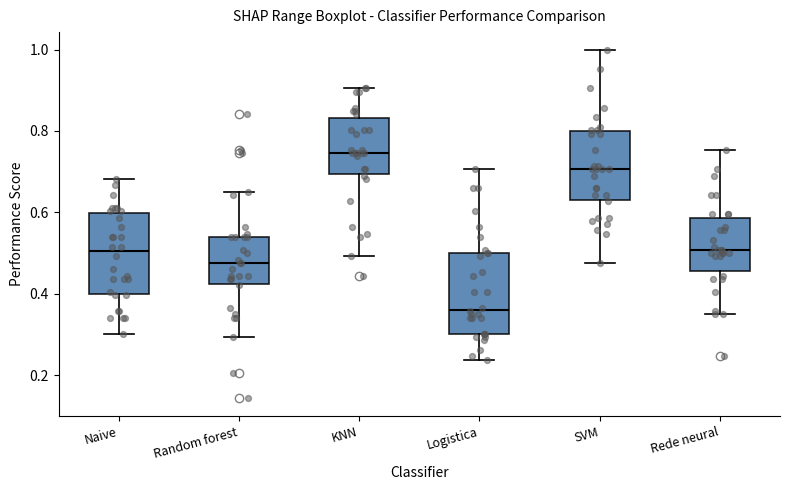

Where does the lower whisker of the box for Rede neural end on the y-axis? The values are not printed on the chart, so give them approximately, as read against the axis.

0.34